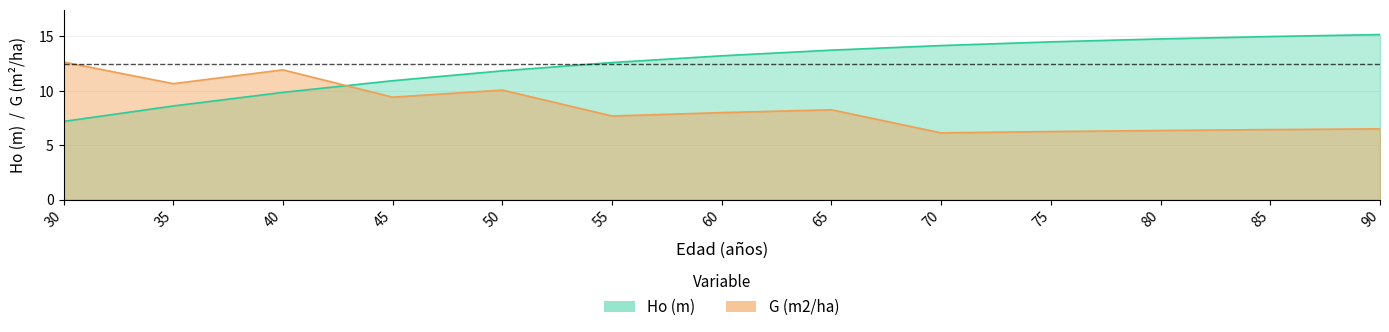

Reading right to left, extract all data points from this chart.

Ho (m): 15.2	15.0	14.8	14.5	14.2	13.7	13.2	12.6	11.8	10.9	9.9	8.6	7.2
G (m2/ha): 6.5	6.4	6.4	6.3	6.1	8.3	8.0	7.7	10.1	9.4	11.9	10.7	12.7